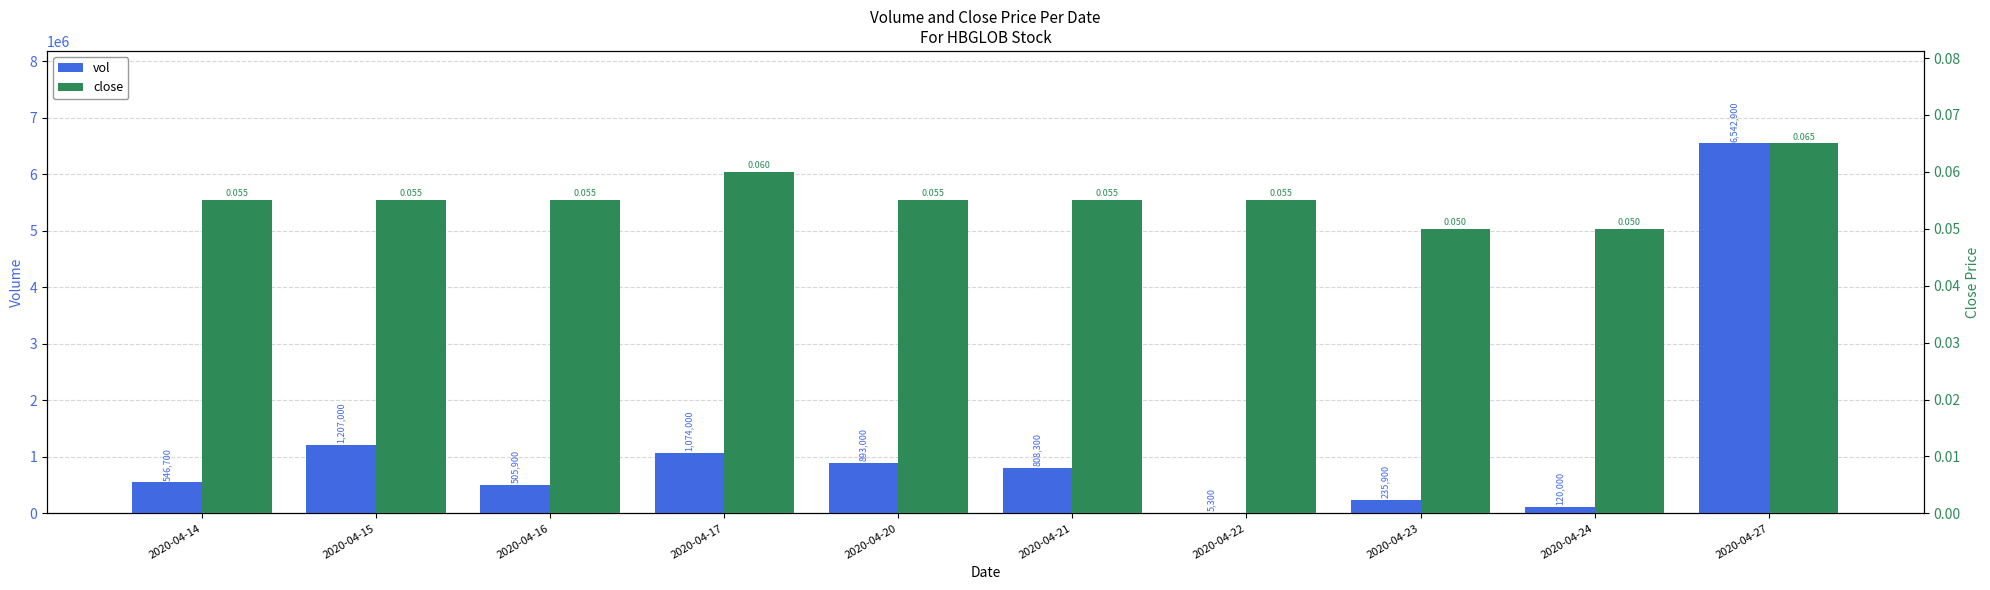

Reading right to left, list all the values displayed in this chart.

vol: 6542900.0	120000.0	235900.0	5300.0	808300.0	893000.0	1074000.0	505900.0	1207000.0	546700.0
close: 0.1	0.1	0.1	0.1	0.1	0.1	0.1	0.1	0.1	0.1